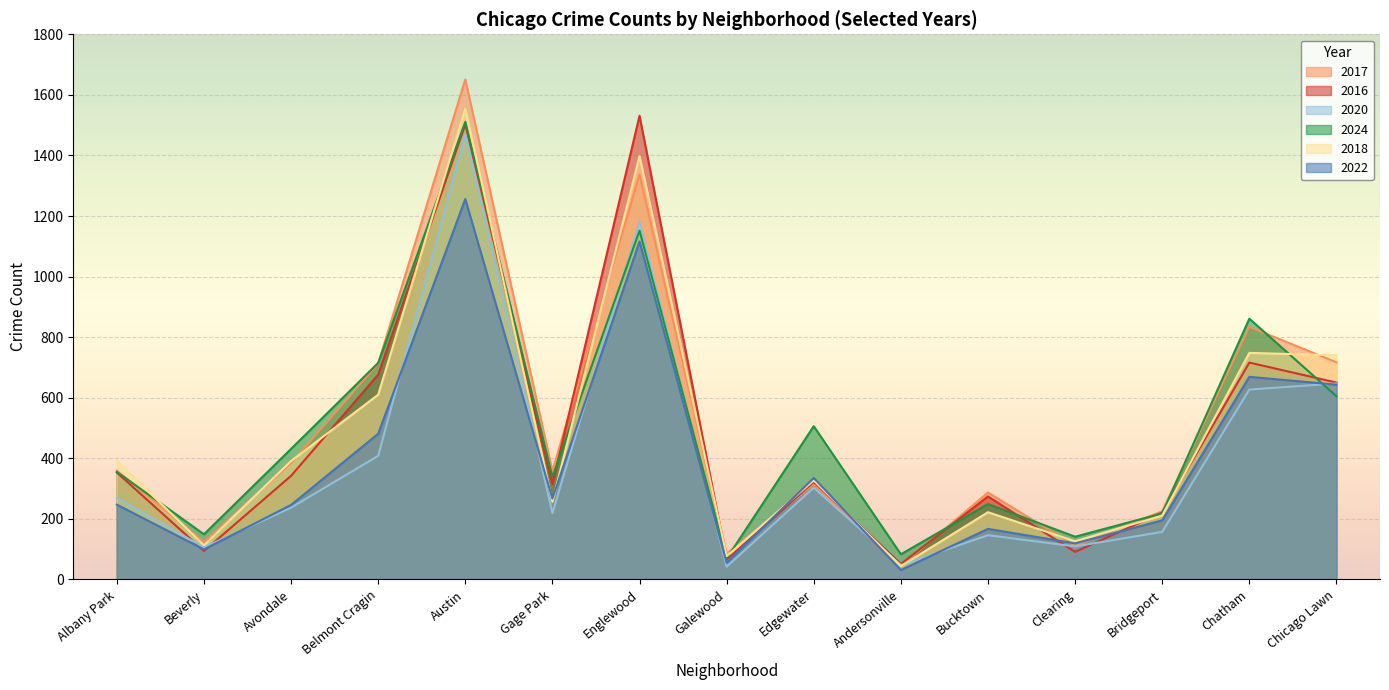

How many distinct data groups are displayed?

6